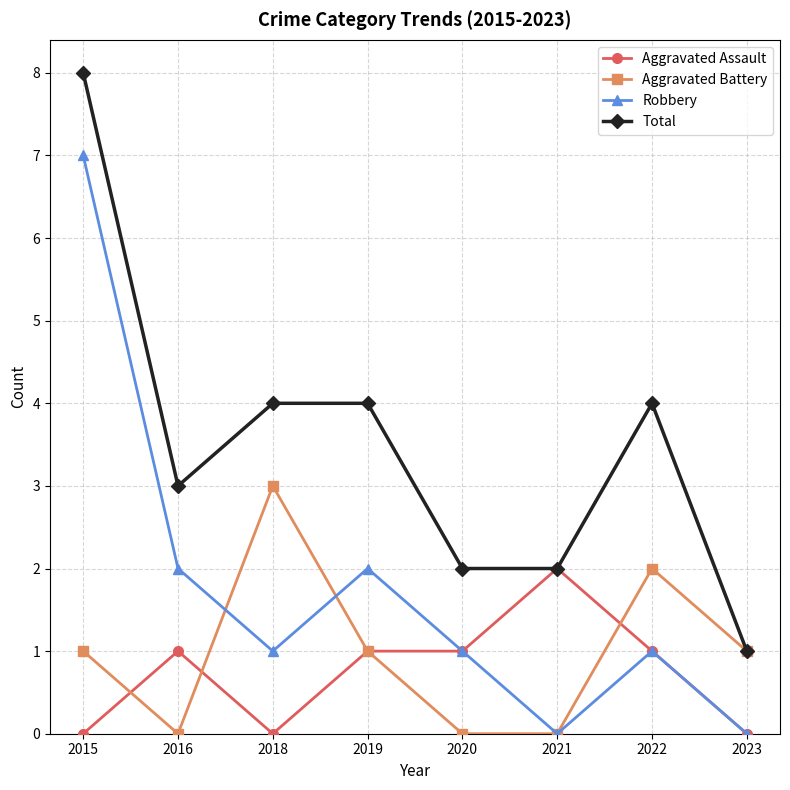

What is the difference between the maximum and minimum values in the Robbery series?

7